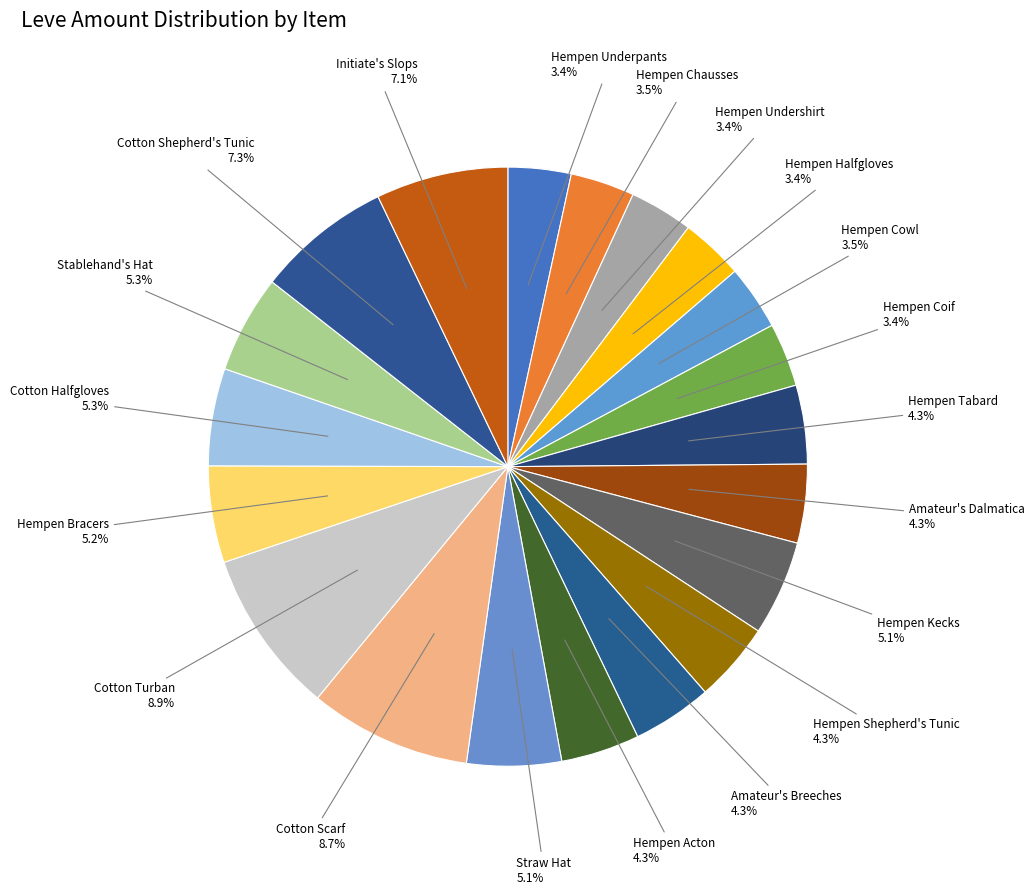

What portion of the pie excludes Cotton Turban?

91.1%